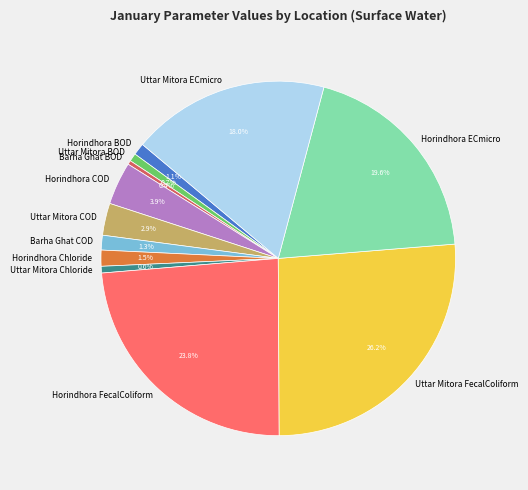

Which slice is the largest?

Uttar Mitora FecalColiform